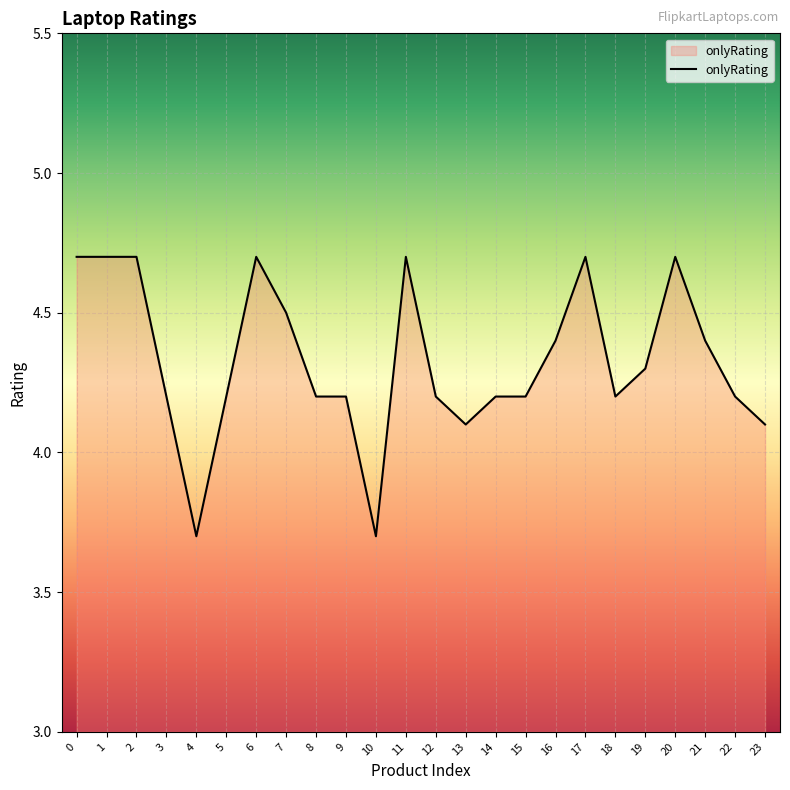

Between 18 and 10, which is larger?

18